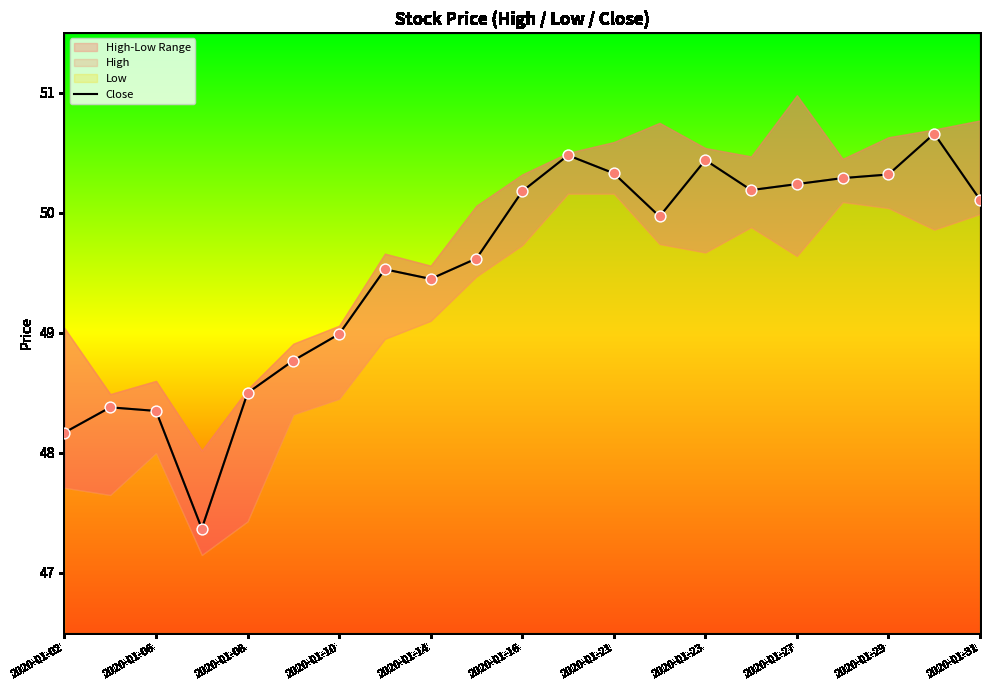

The value of Close at 2020-01-02 is 48.2. True or false?

True